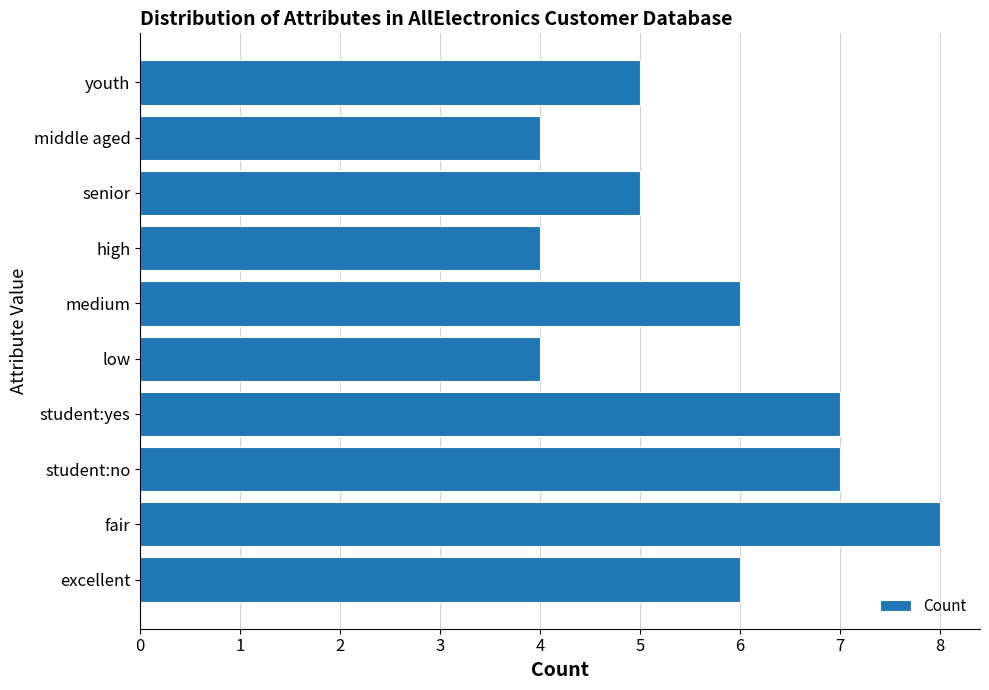

The chart shows a value of 7 at low. True or false?

False